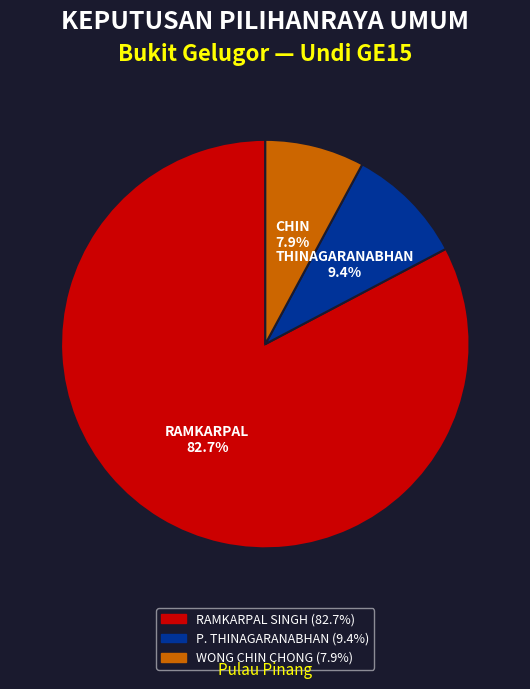

The RAMKARPAL SINGH slice represents 89% of the pie. True or false?

False